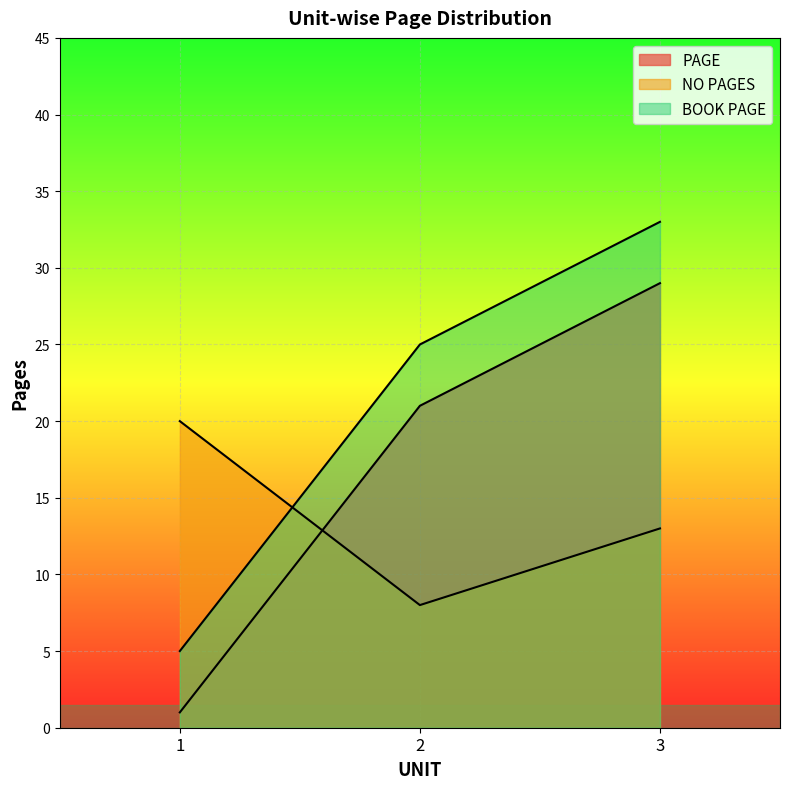

Reading left to right, extract all data points from this chart.

PAGE: 1	21	29
NO PAGES: 20	8	13
BOOK PAGE: 5	25	33